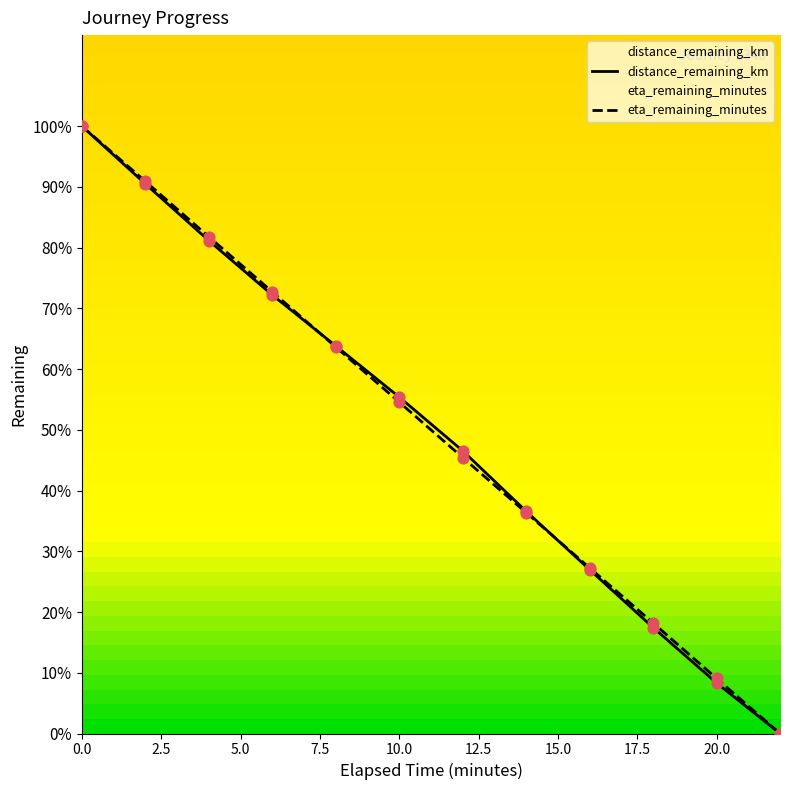

At how many categories does at least one series exceed 2?

6